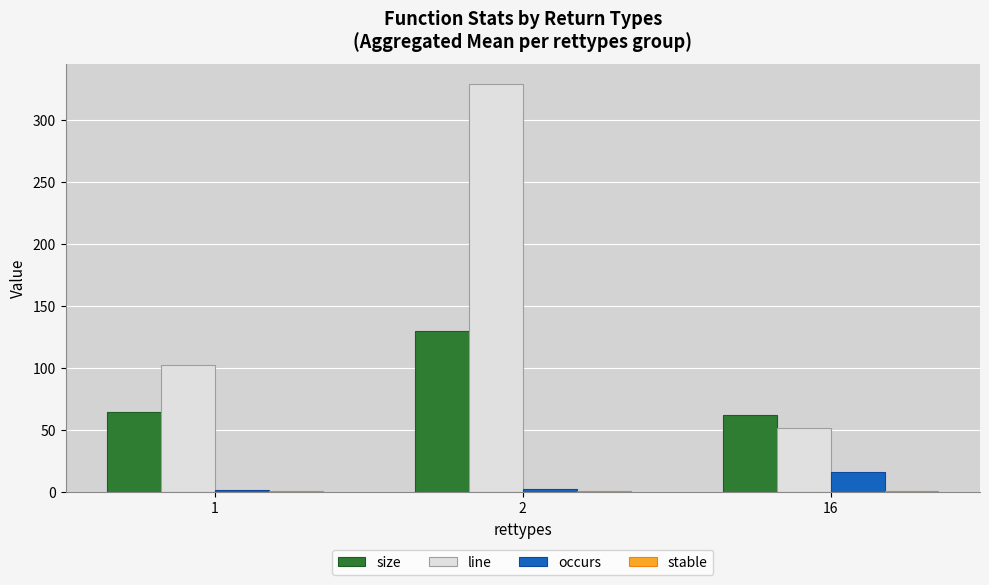

At which label is occurs closest to 8?

2